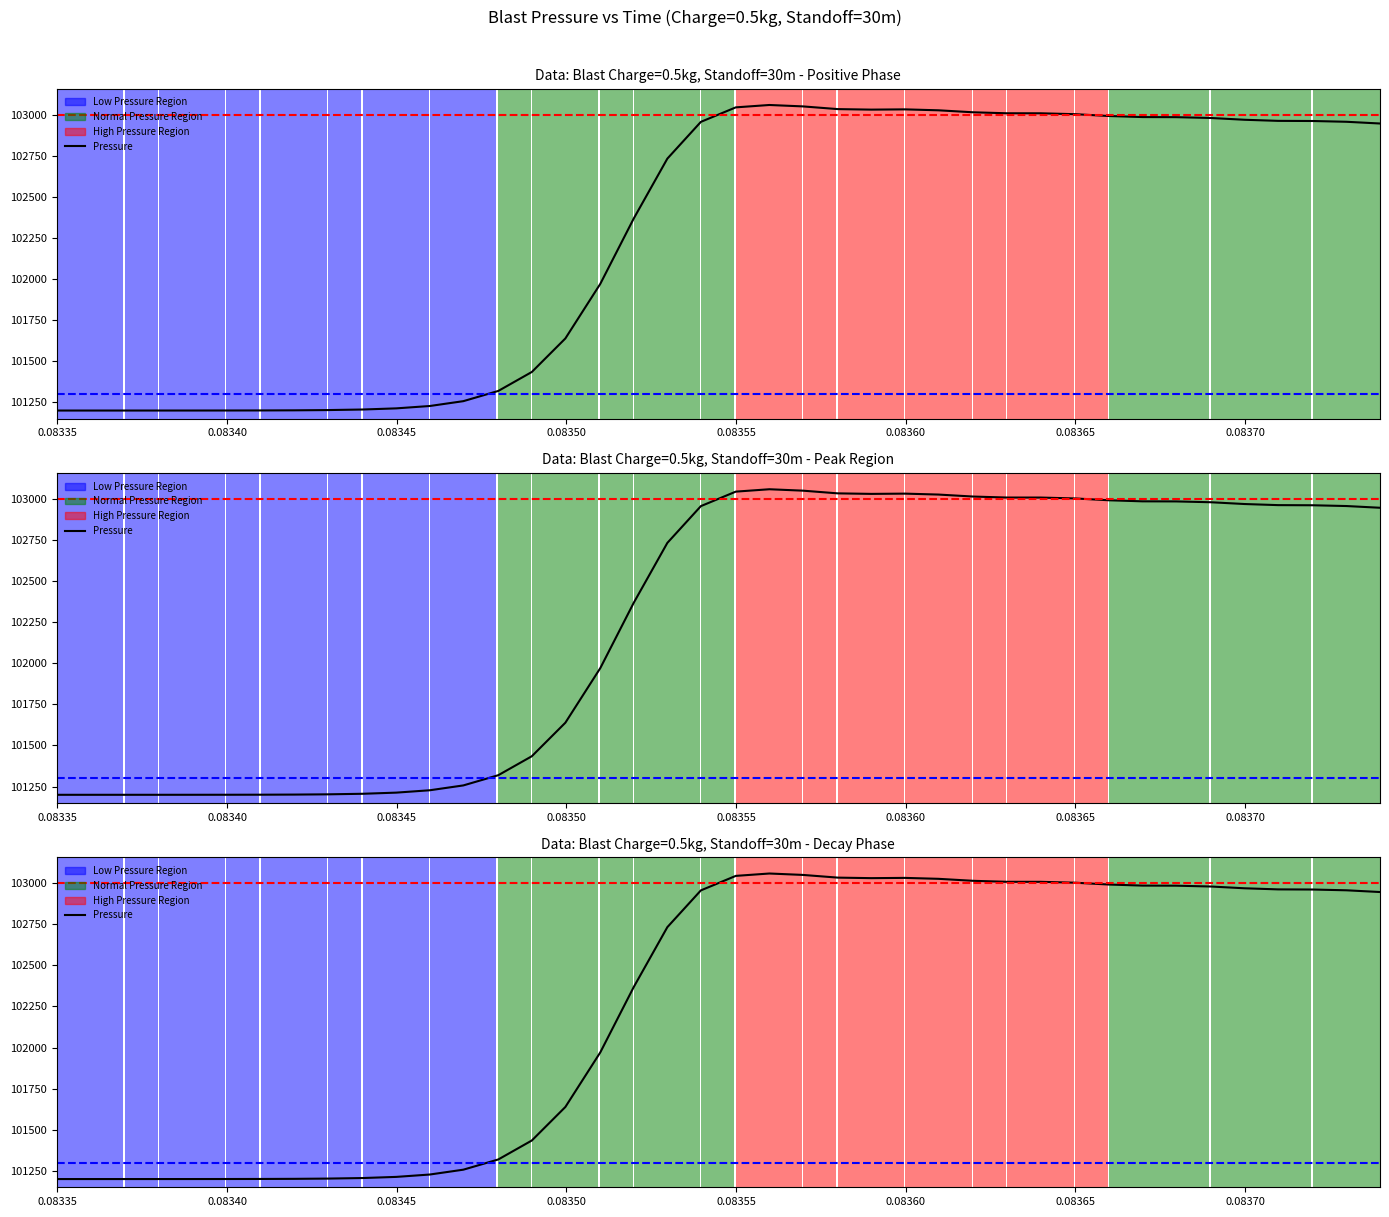

What is the sum of all values?

4090178.6